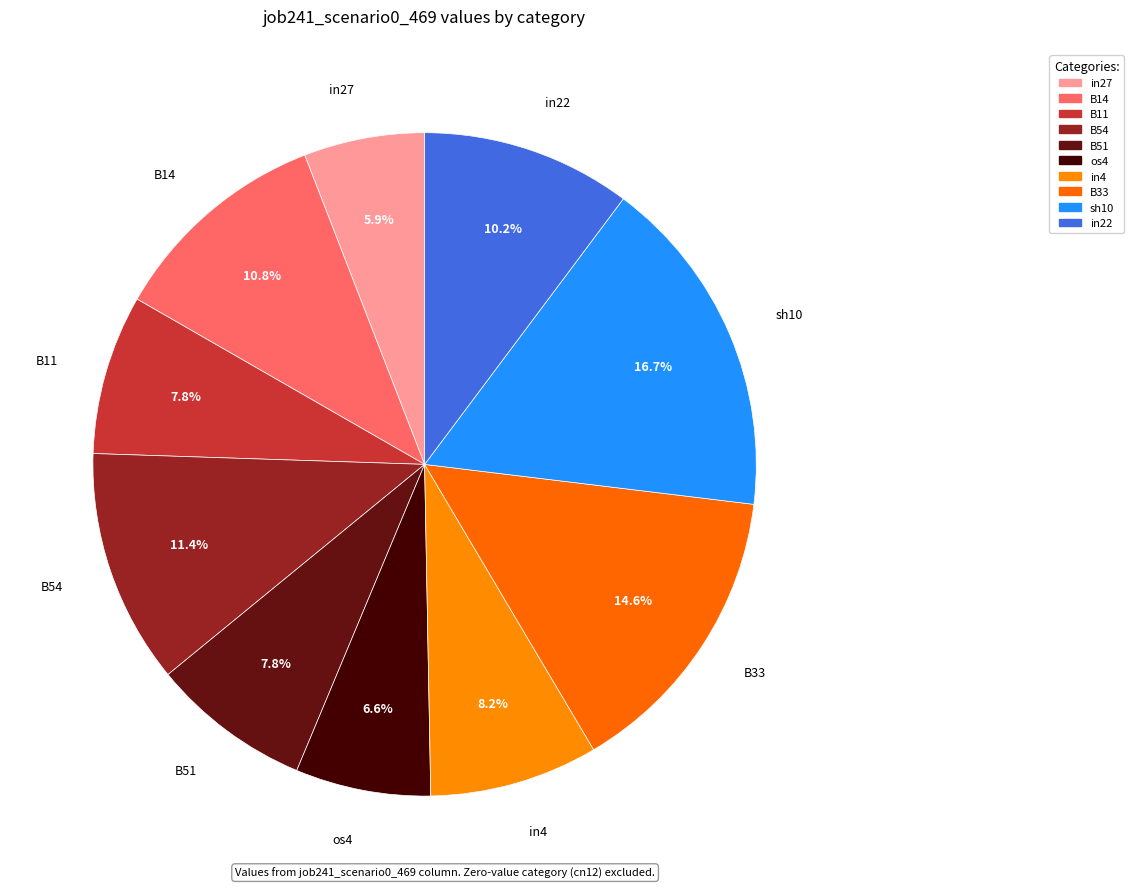

How many slices are in this pie chart?

10